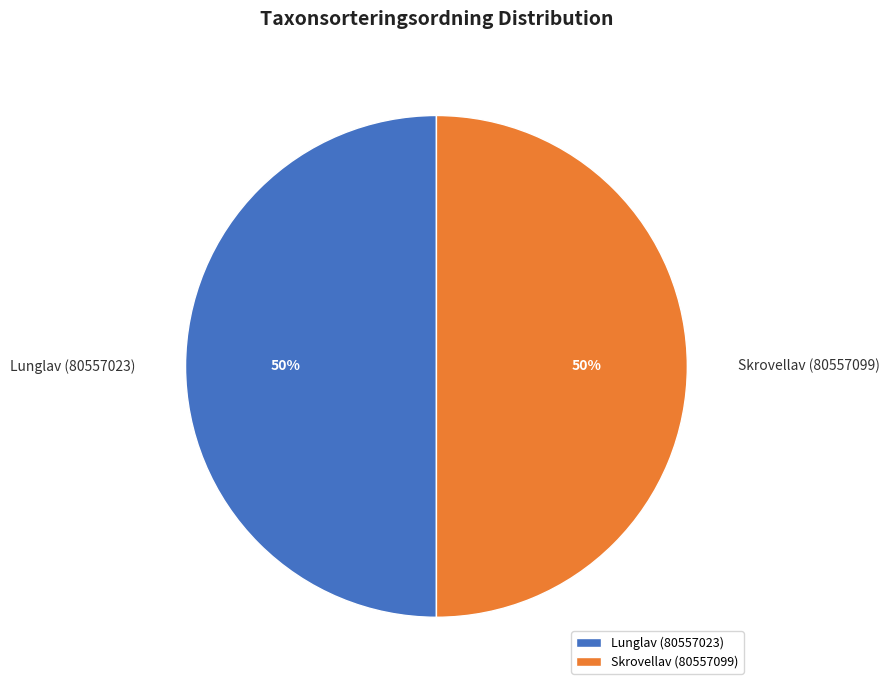

Approximately how many times larger is the value at Lunglav (80557023) compared to Skrovellav (80557099)?

1.0